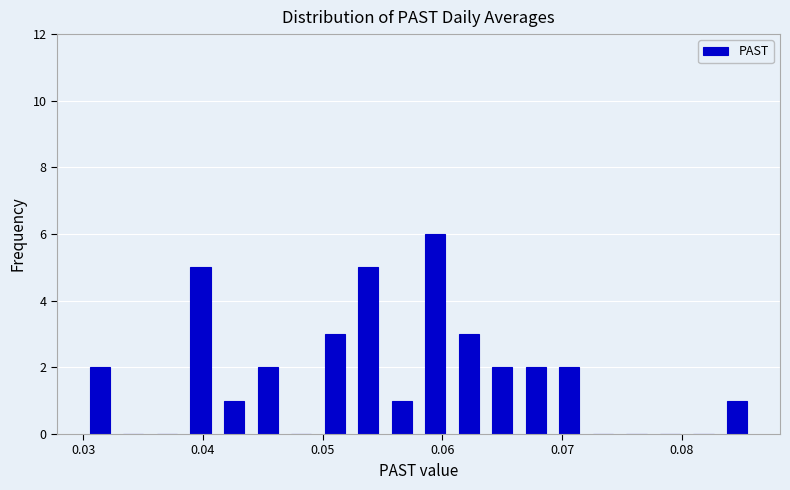

Read against the x-axis, roughly where is the centre of the tallest bar?

0.059